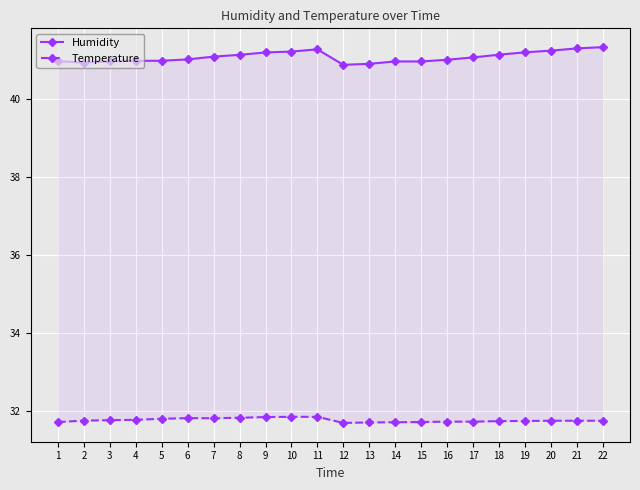

Does the chart display data point markers on the line(s)?

Yes